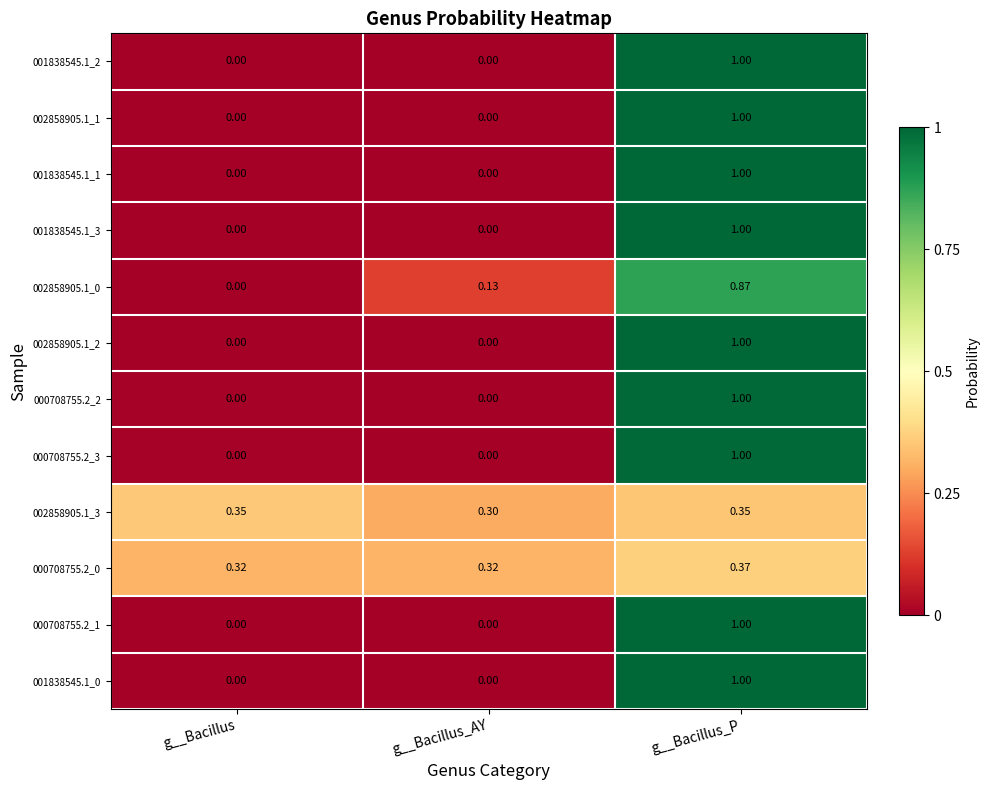

At which category does the chart reach its peak across all series?

g__Bacillus_P